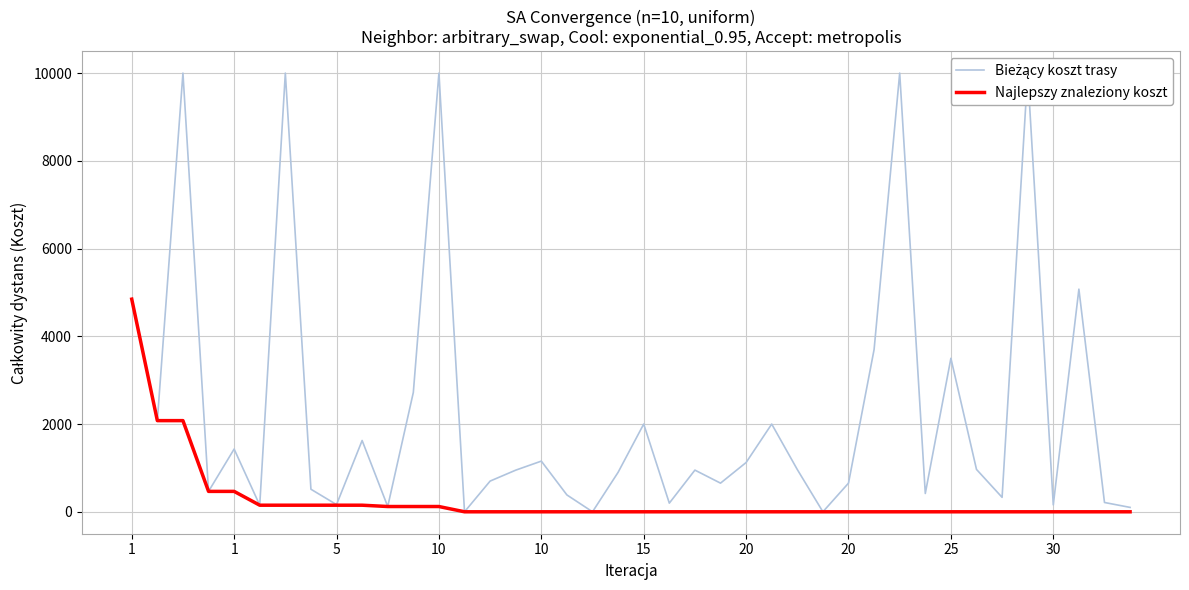

True or false: currentAveragePrice and Leve EXP cross at least once.

False